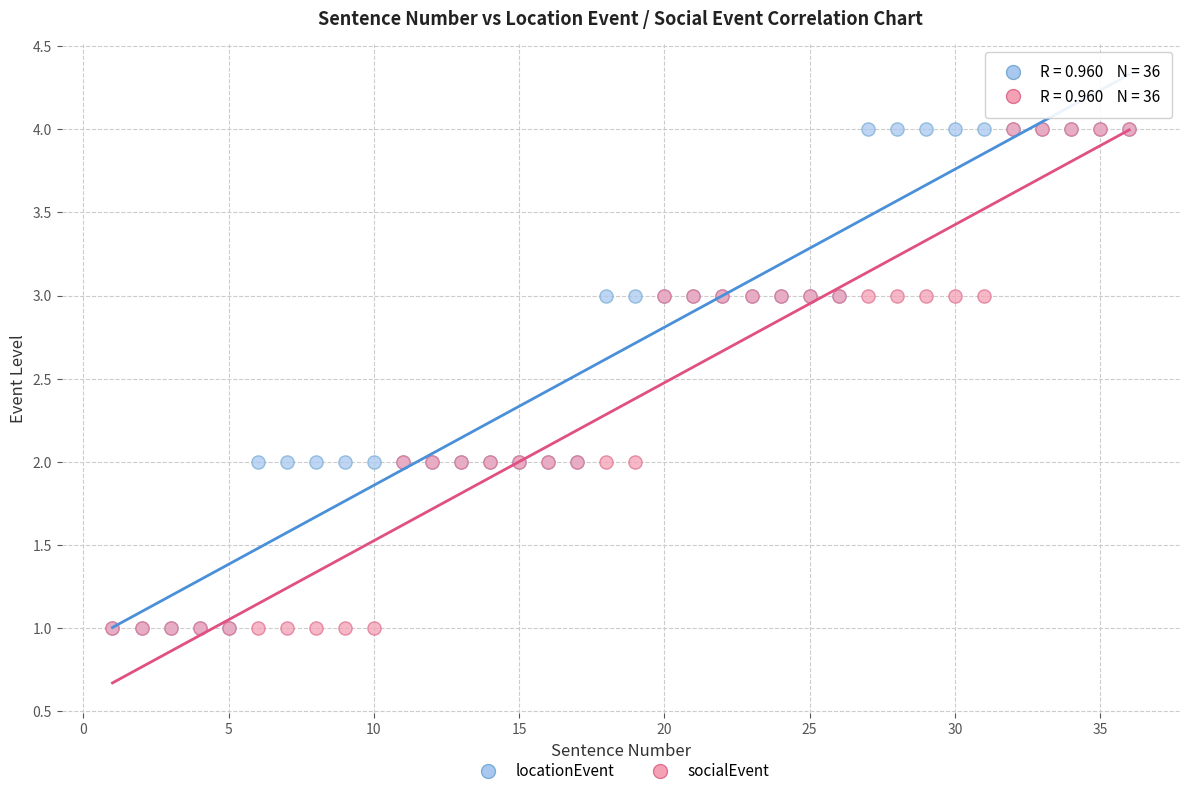

What are all the series names shown in the legend?

locationEvent, socialEvent